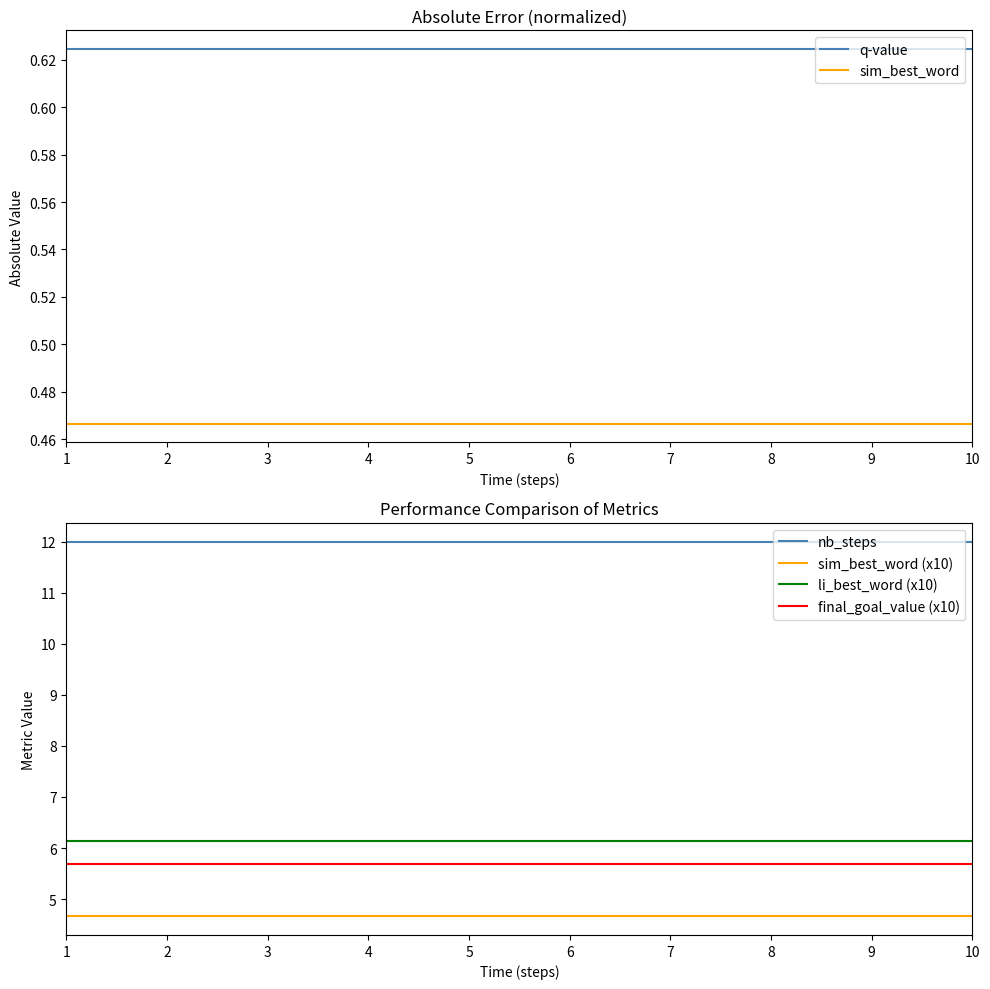

What is the difference between the highest and lowest values at 5?

11.5